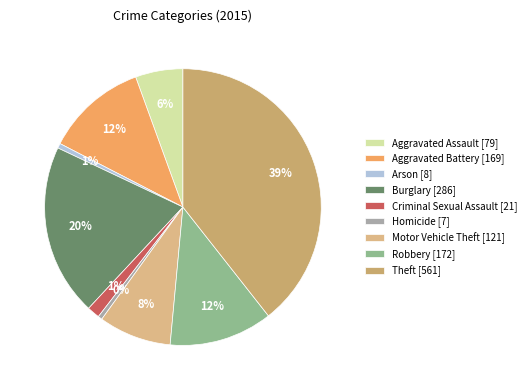

How many segments does this pie chart have?

9